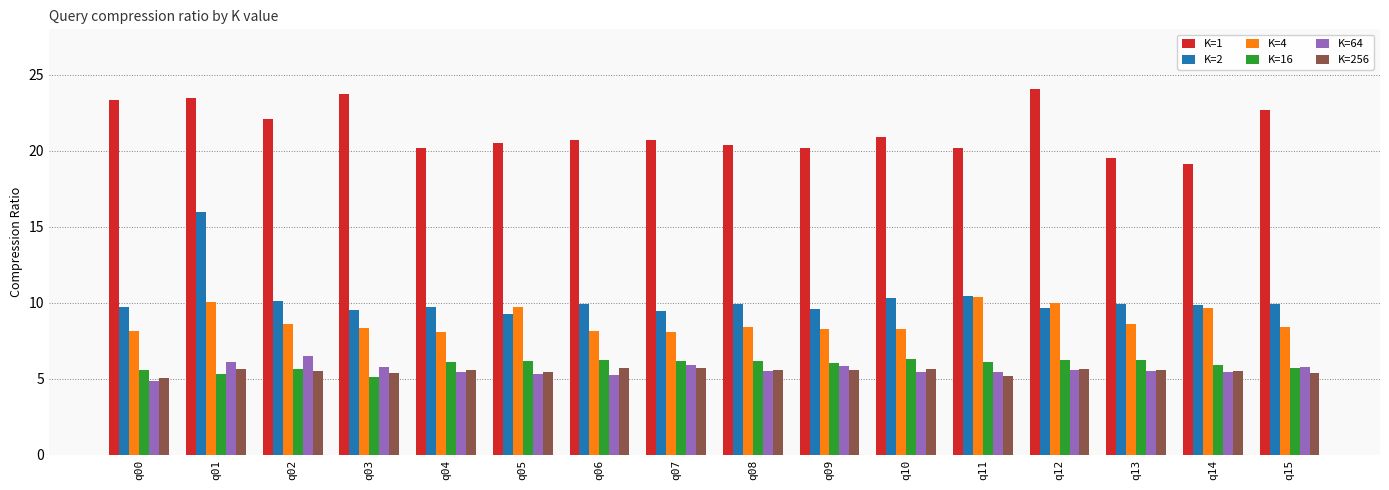

The value of K=1 at q05 is 20.5. True or false?

True